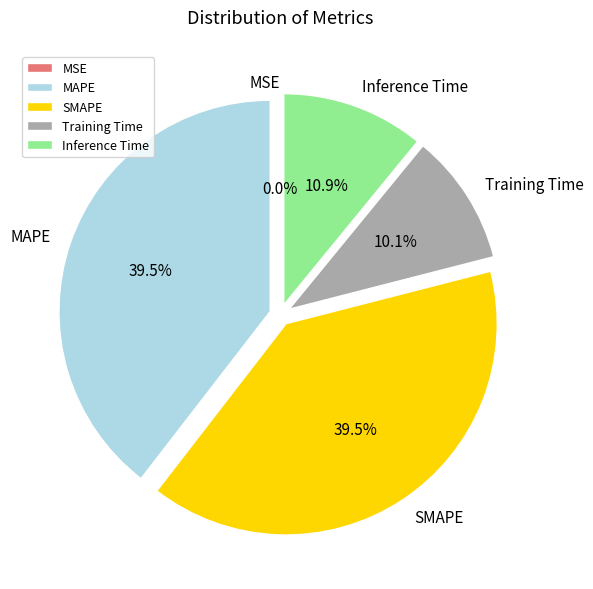

Does SMAPE represent more than half of the total?

No